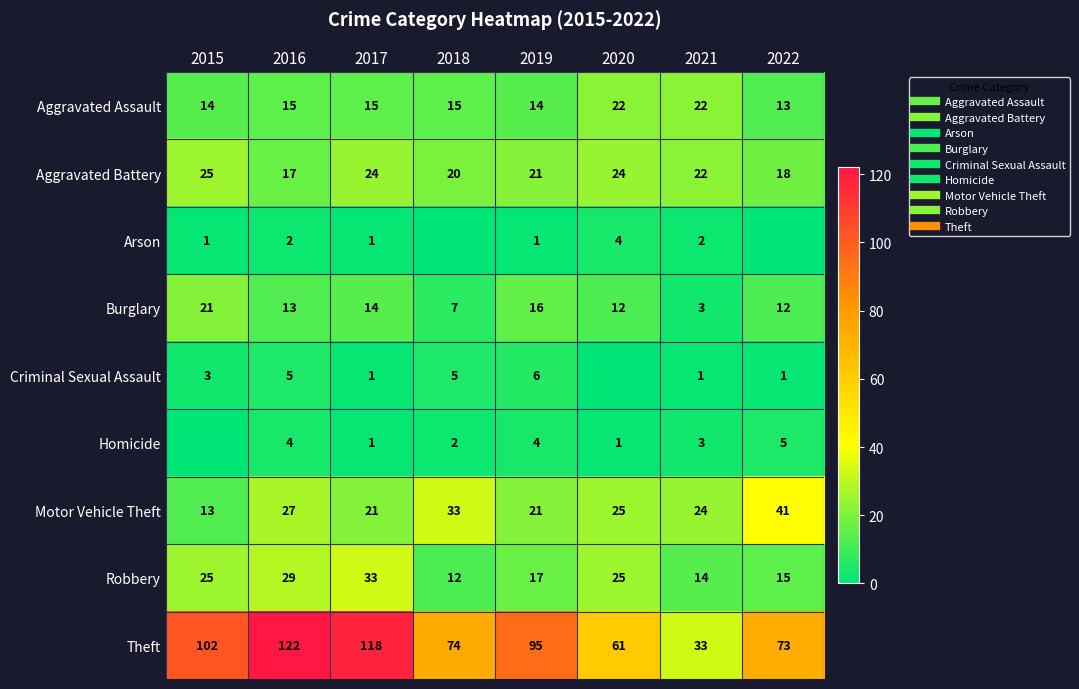

Which has a higher value, 2016 or 2015?

2016